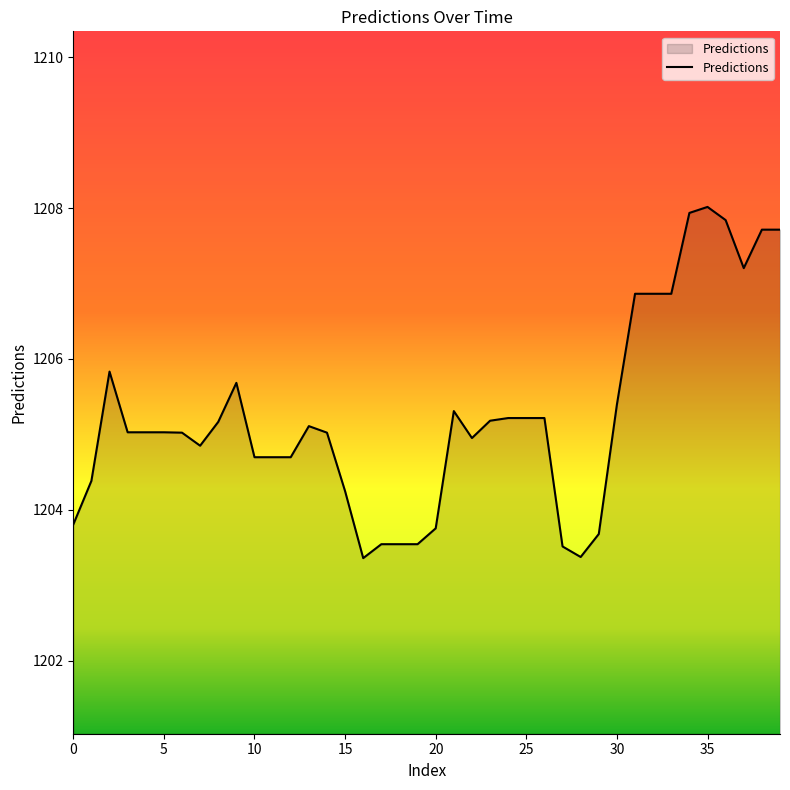

Reading left to right, transcribe all the data shown in this chart.

1203.8	1204.4	1205.8	1205.0	1205.0	1205.0	1205.0	1204.8	1205.2	1205.7	1204.7	1204.7	1204.7	1205.1	1205.0	1204.2	1203.4	1203.5	1203.5	1203.5	1203.8	1205.3	1205.0	1205.2	1205.2	1205.2	1205.2	1203.5	1203.4	1203.7	1205.4	1206.9	1206.9	1206.9	1207.9	1208.0	1207.8	1207.2	1207.7	1207.7